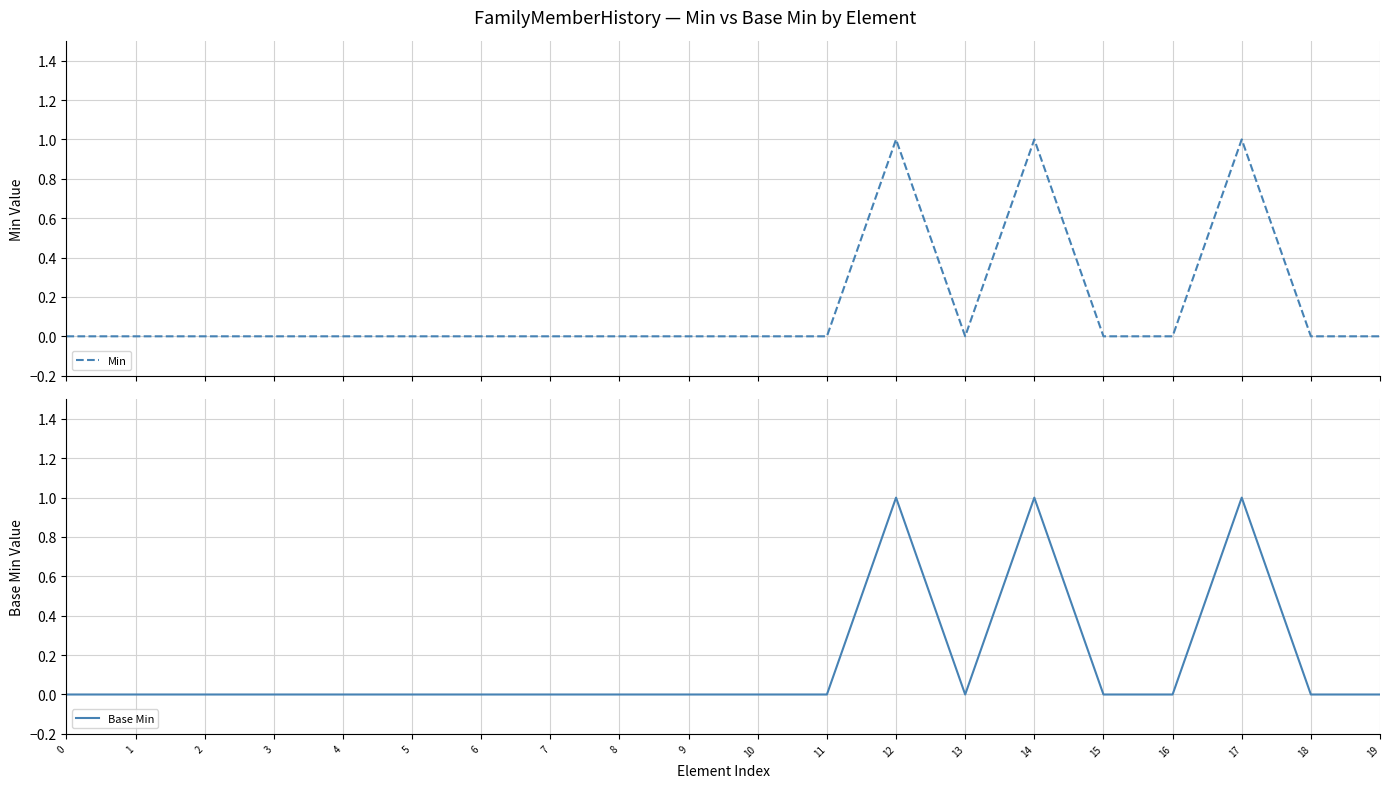

Count the Min values in the range 0 to 1.

20